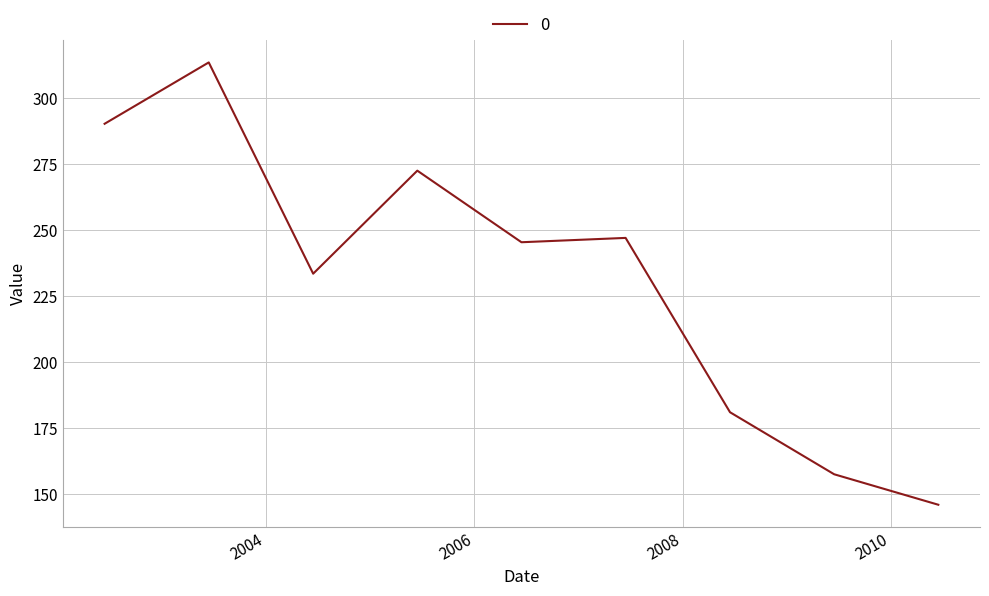

What is the maximum value shown in the chart?

313.7